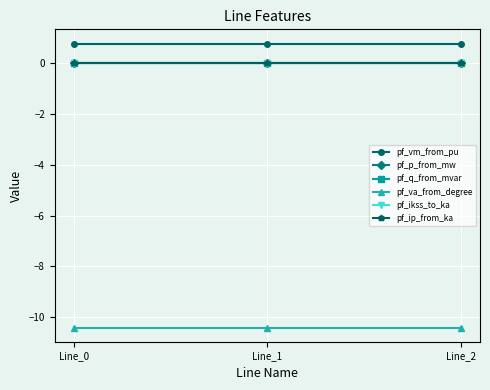

Which series has the largest total across all categories?

pf_vm_from_pu